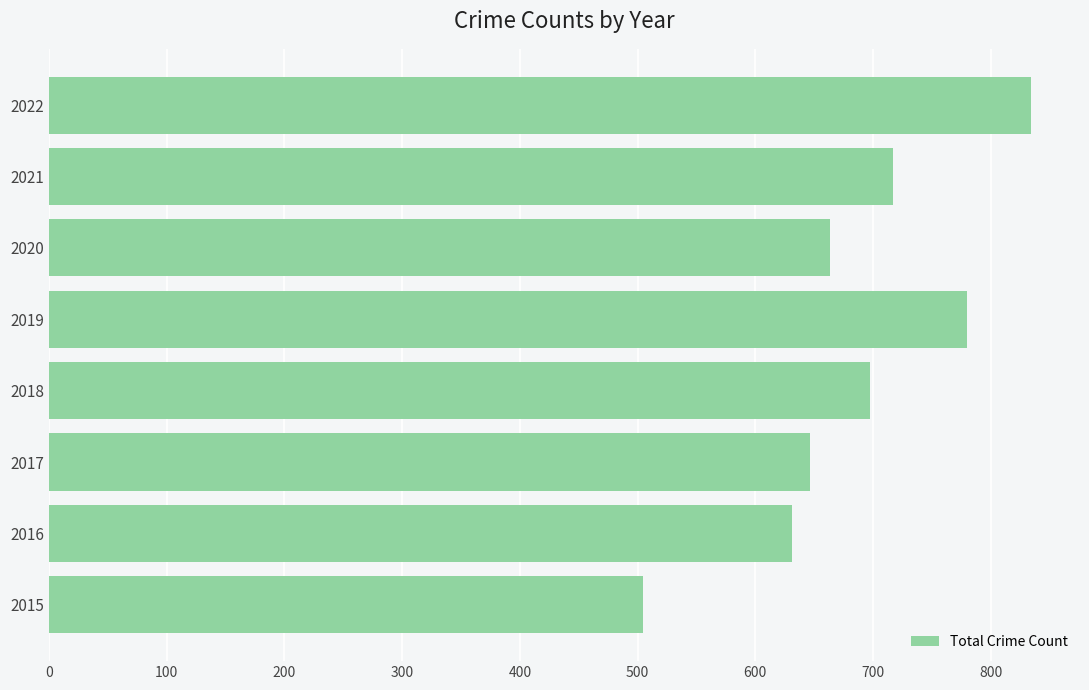

Which category has the highest value across all series?

2022